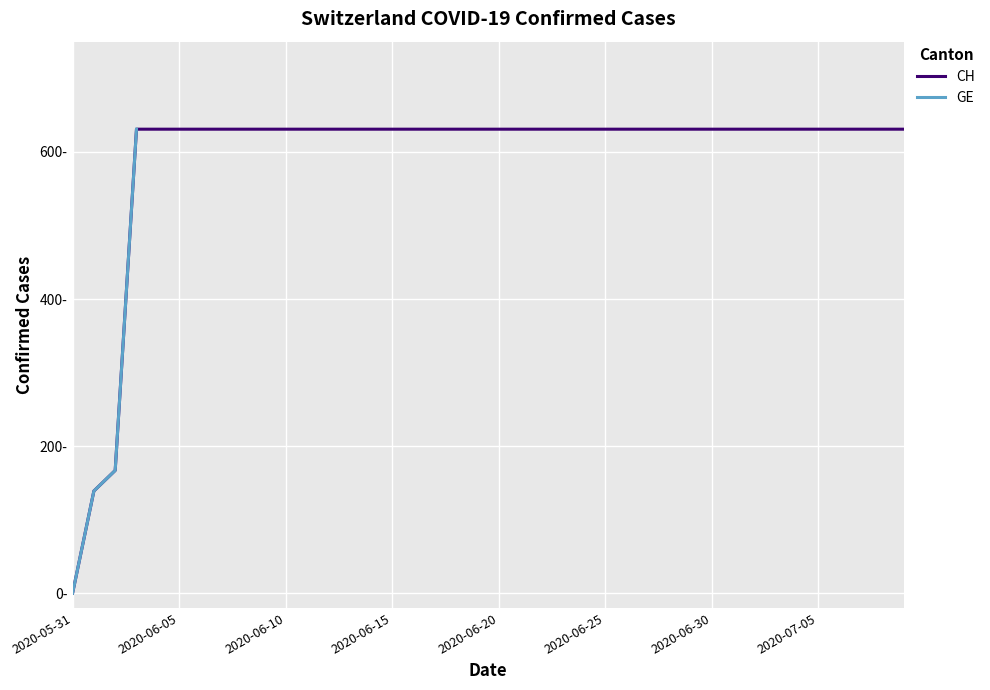

What is the label of the 26th point from the left?

2020-06-25